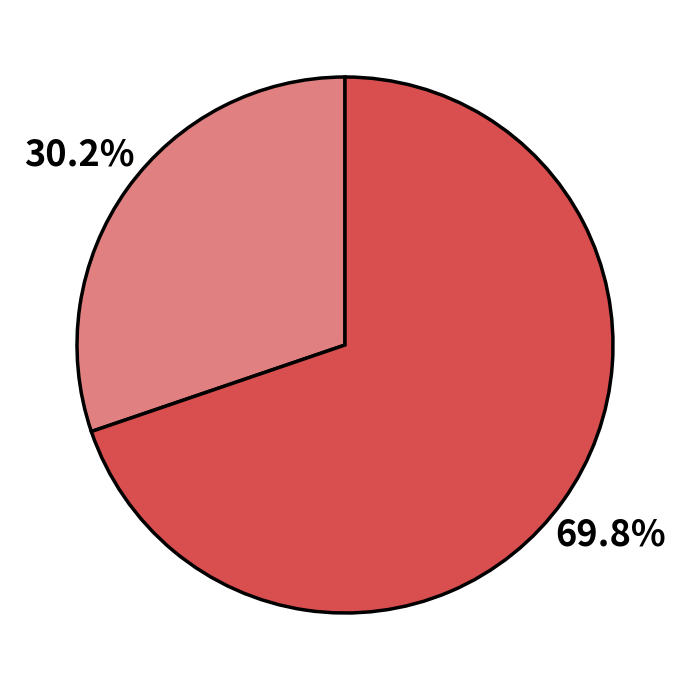

Is there a majority slice in this chart?

Yes